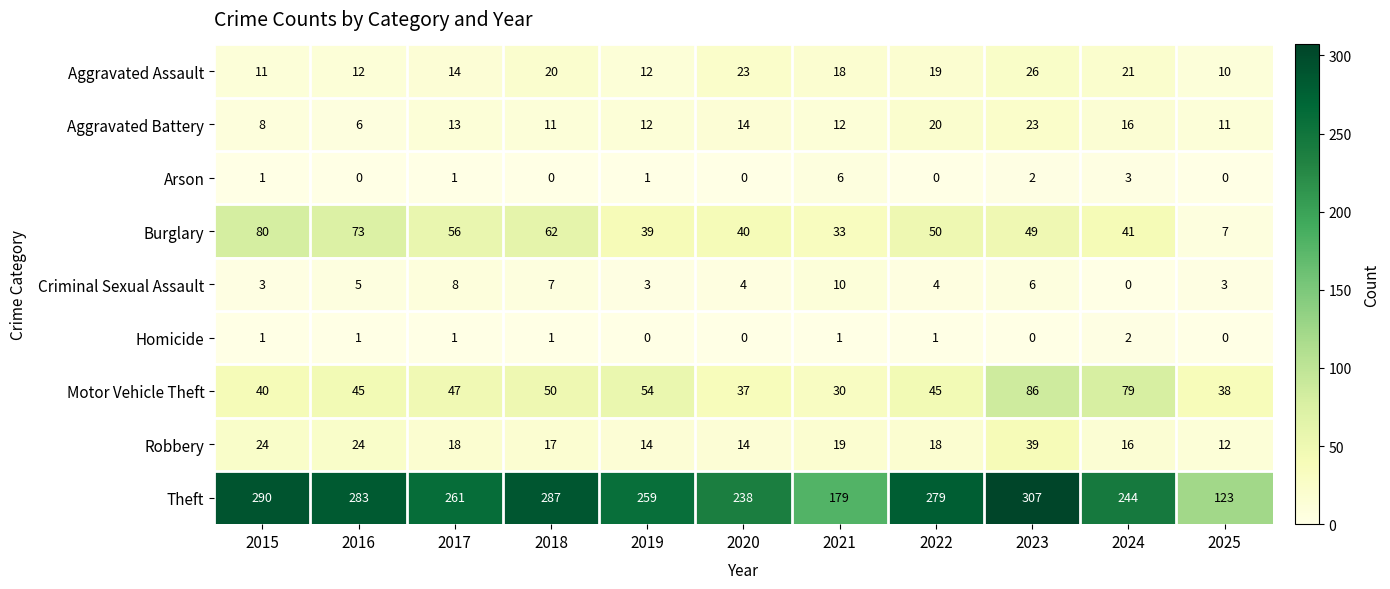

The value of Motor Vehicle Theft at 2017 is 82. True or false?

False